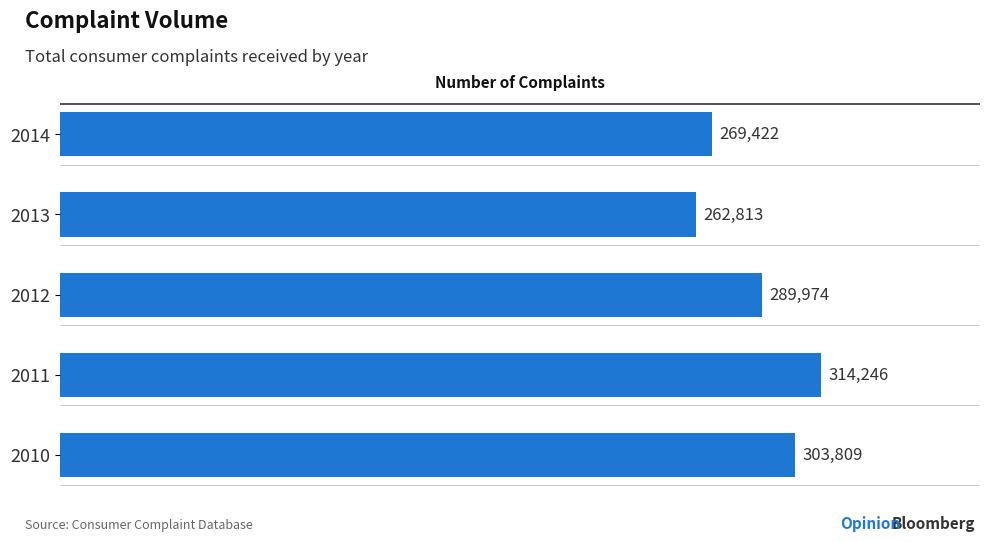

Are the bars grouped side by side (vs. stacked)?

No